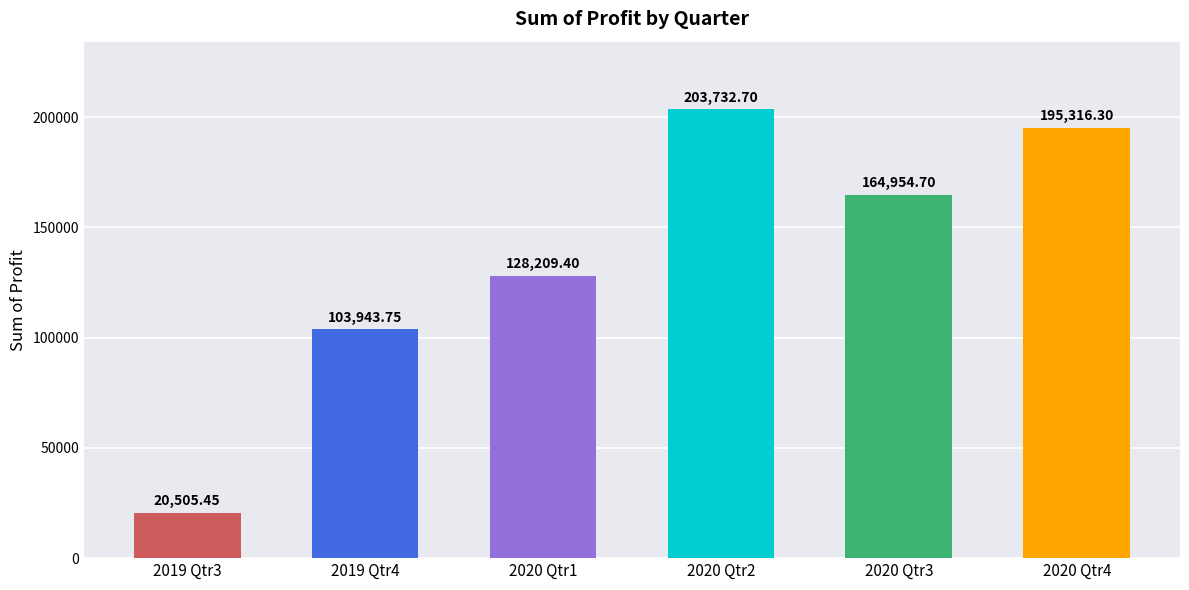

List the labels in order of value, largest first.

2020 Qtr2, 2020 Qtr4, 2020 Qtr3, 2020 Qtr1, 2019 Qtr4, 2019 Qtr3